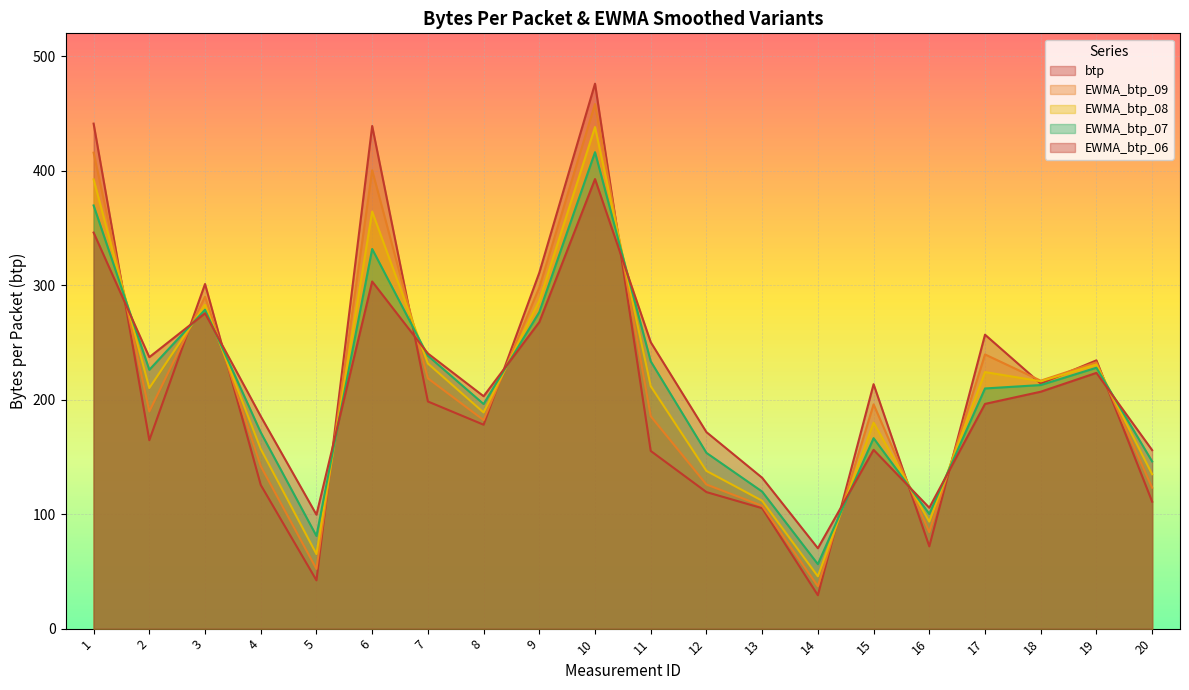

What is the difference between the second highest and second lowest values in the EWMA_btp_06 series?

246.4